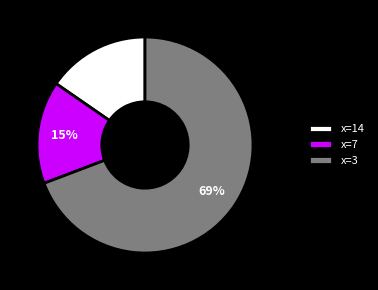

Which category has the biggest portion of the pie?

x=3